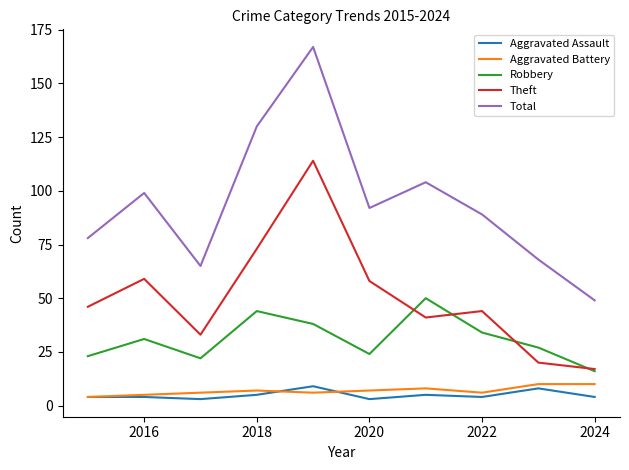

How many distinct data groups are displayed?

5